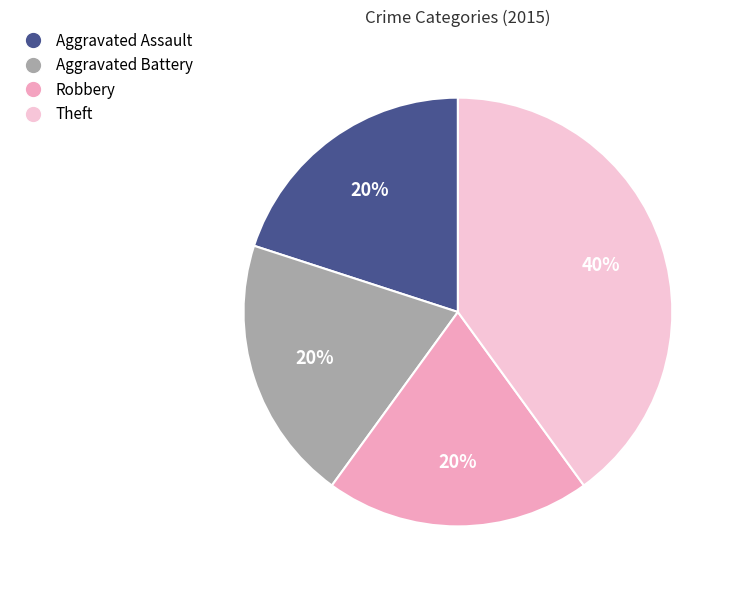

What percentage is the Robbery slice, to the nearest percent?

20%